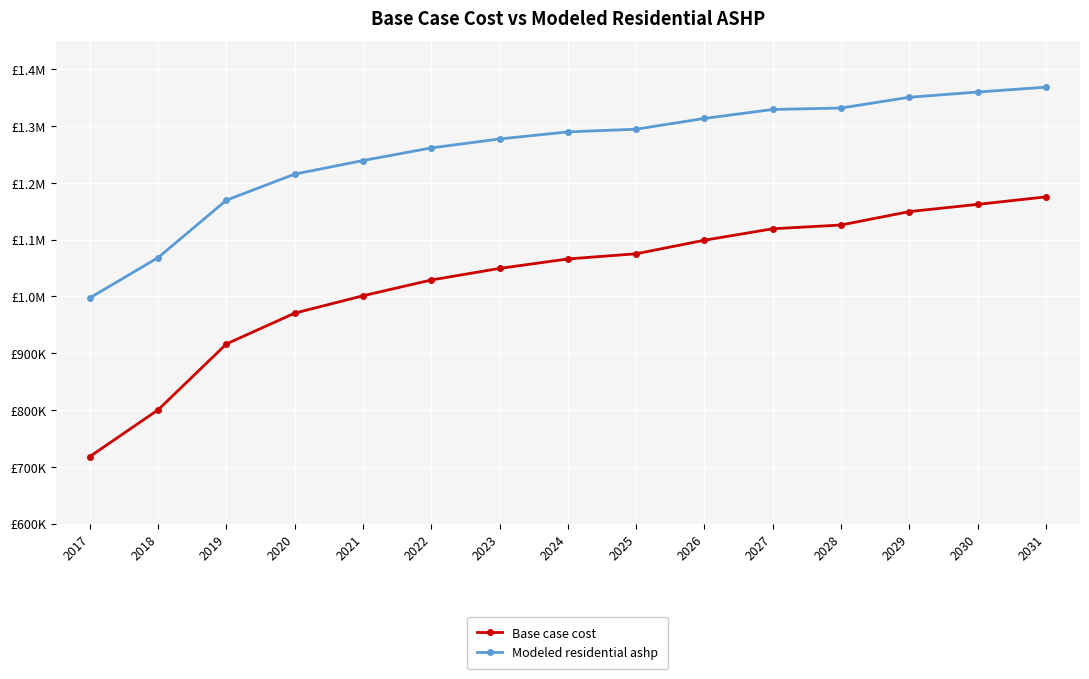

What are all the series names shown in the legend?

Base case cost, Modeled residential ashp